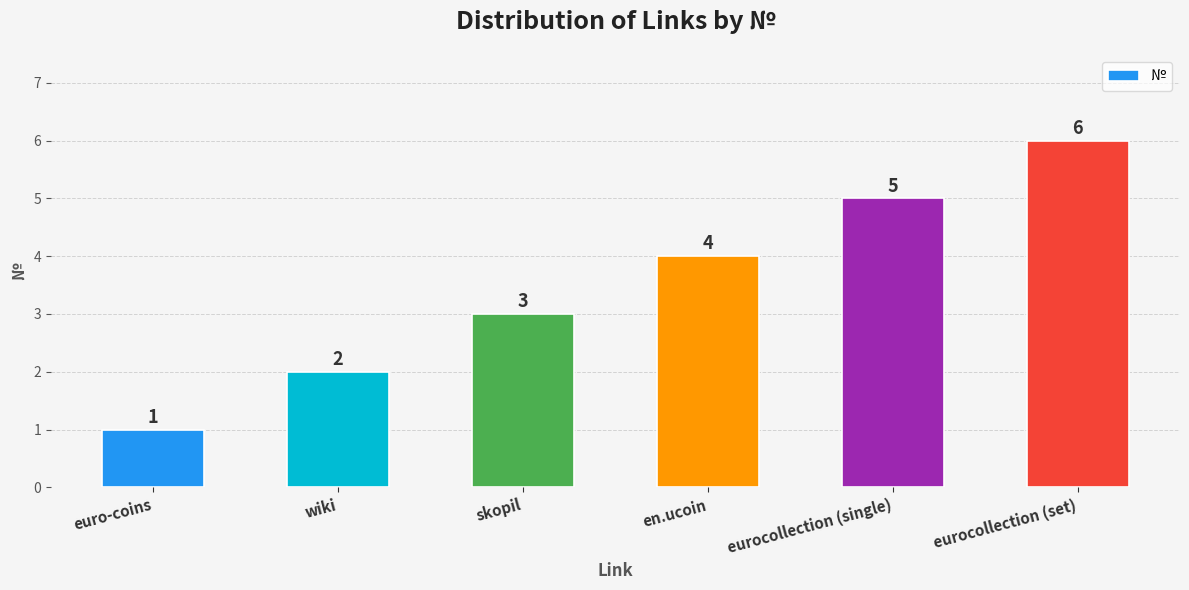

List the labels in order of value, largest first.

eurocollection (set), eurocollection (single), en.ucoin, skopil, wiki, euro-coins